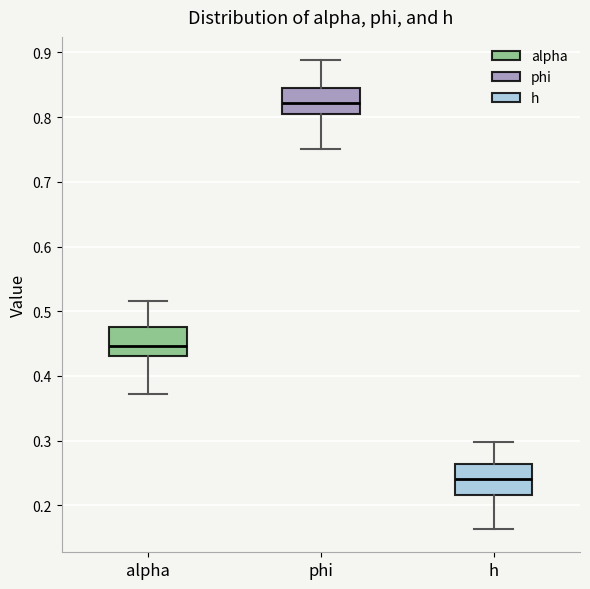

Reading left to right, transcribe this box plot: for each box, give where its median line is, the range the box spans, and where its two whiskers end, as read against the y-axis. The values are not printed on the chart, so give them approximately, as read against the axis.

alpha: median 0.45, box 0.43 to 0.48, whiskers 0.37 to 0.52
phi: median 0.82, box 0.81 to 0.84, whiskers 0.75 to 0.89
h: median 0.24, box 0.22 to 0.26, whiskers 0.16 to 0.30